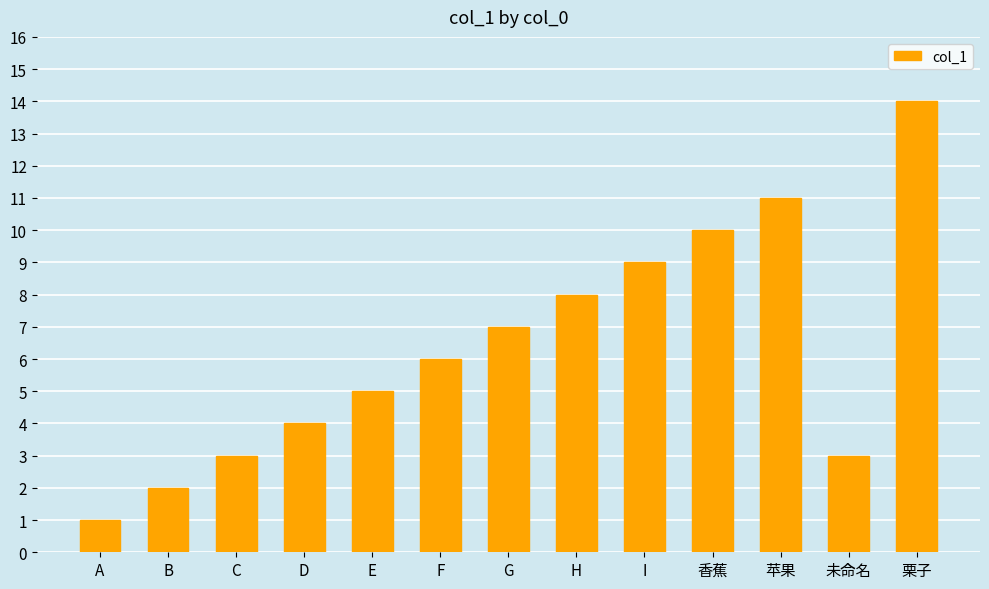

What is the sum of all values?

83